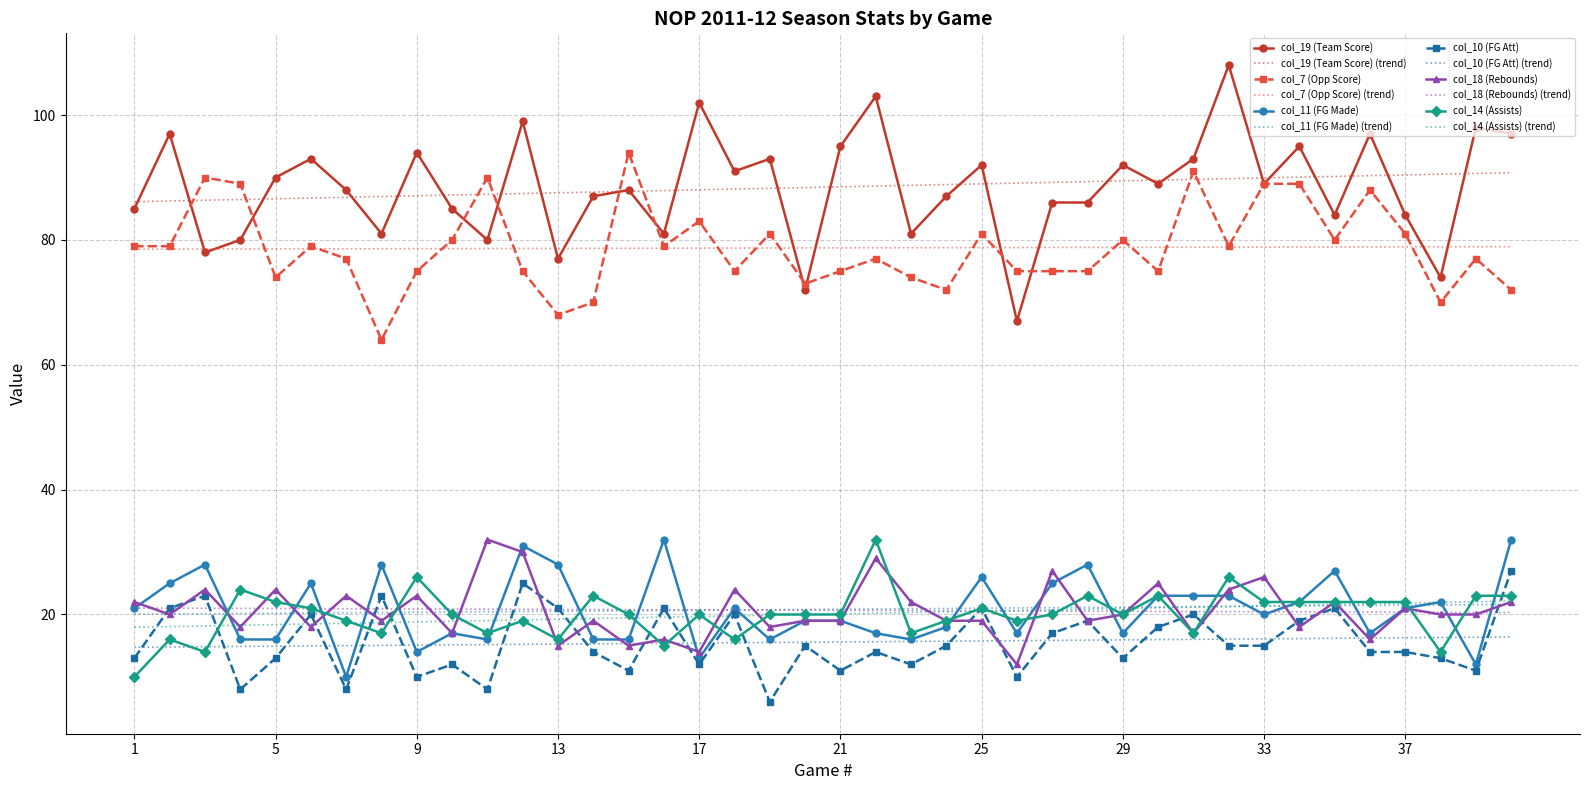

Count the number of categories in the chart.

40